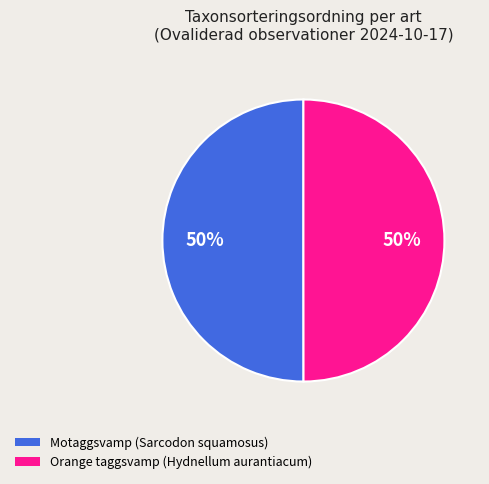

To the nearest percent, what is the average slice percentage?

50%